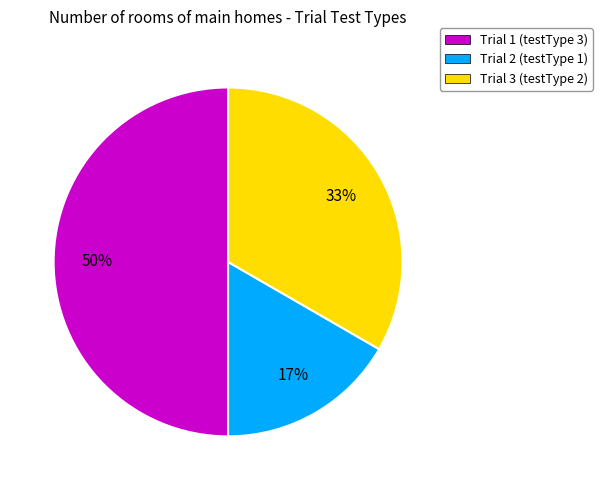

The Trial 1 (testType 3) slice represents 37% of the pie. True or false?

False